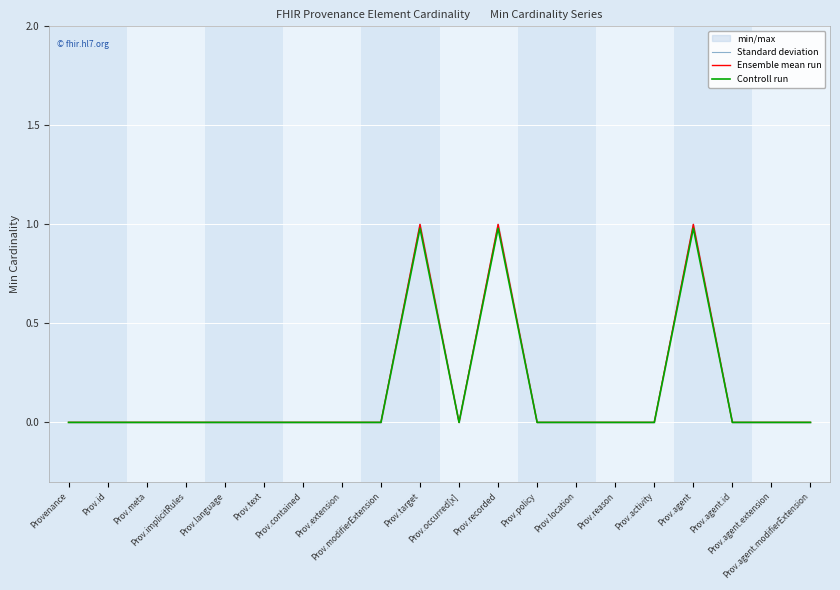

Which series has the largest total across all categories?

Standard deviation